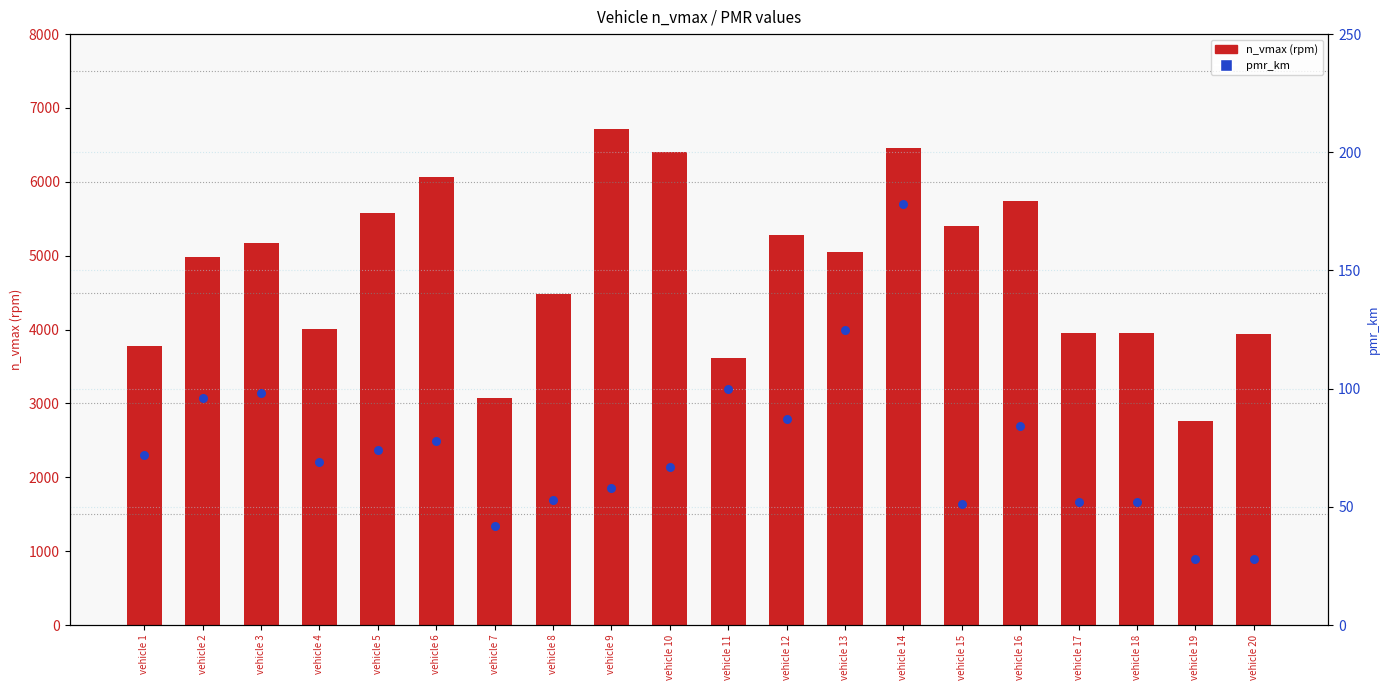

Which series has the largest Y range (max minus min)?

n_vmax (rpm)